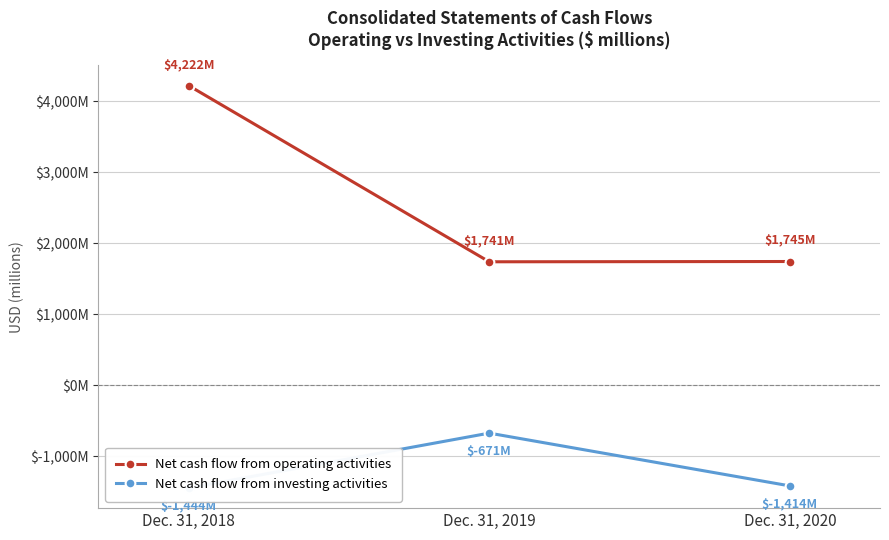

Reading left to right, extract all data points from this chart.

Net cash flow from operating activities: Dec. 31, 2018=4222	Dec. 31, 2019=1741	Dec. 31, 2020=1745
Net cash flow from investing activities: Dec. 31, 2018=-1444	Dec. 31, 2019=-671	Dec. 31, 2020=-1414